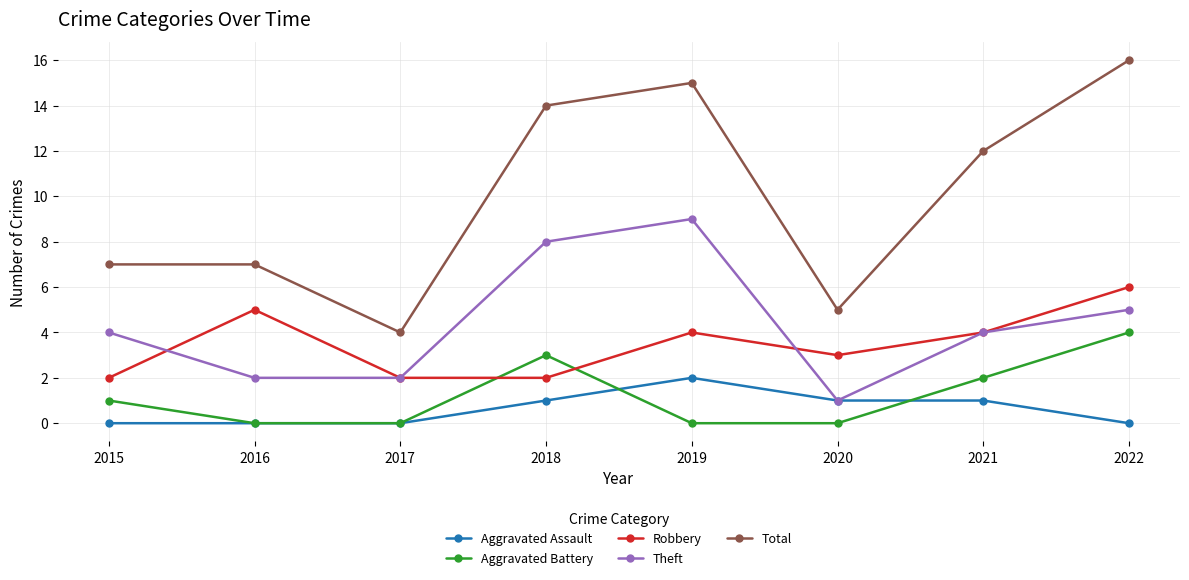

True or false: Aggravated Battery and Total cross at least once.

False